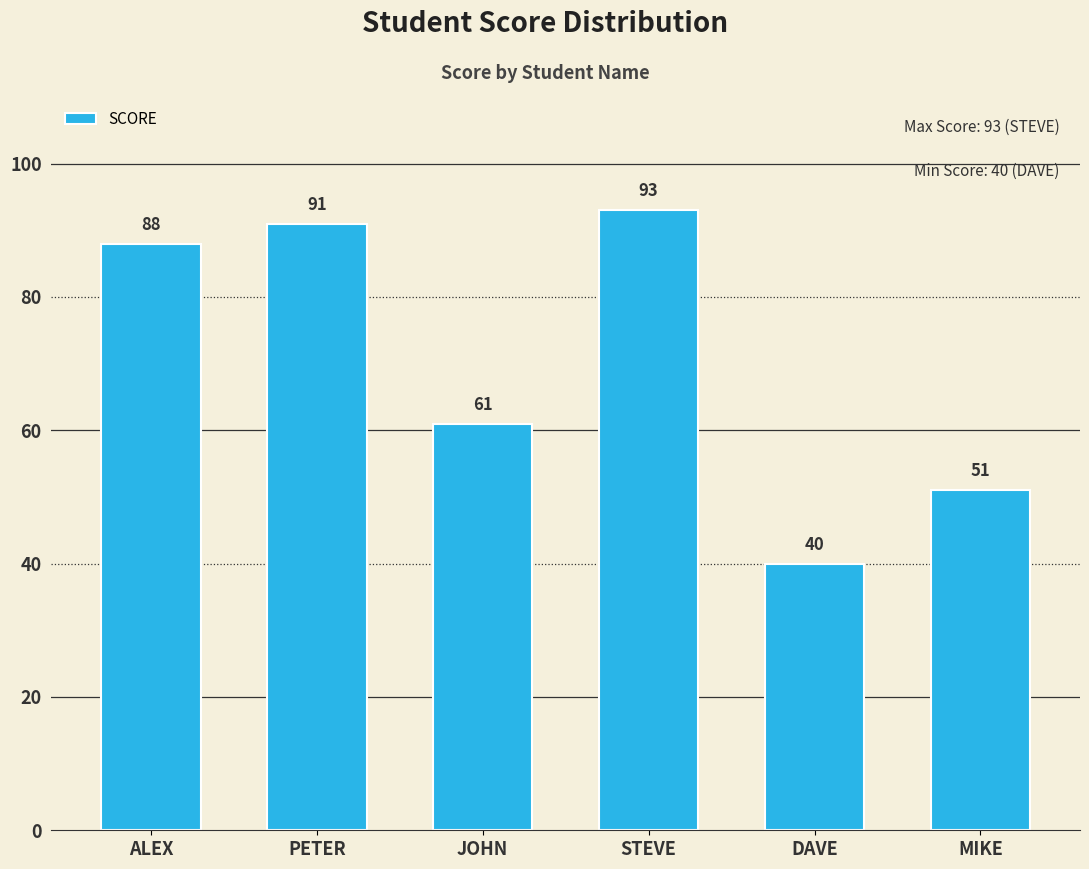

Rank the categories by value from lowest to highest.

DAVE, MIKE, JOHN, ALEX, PETER, STEVE